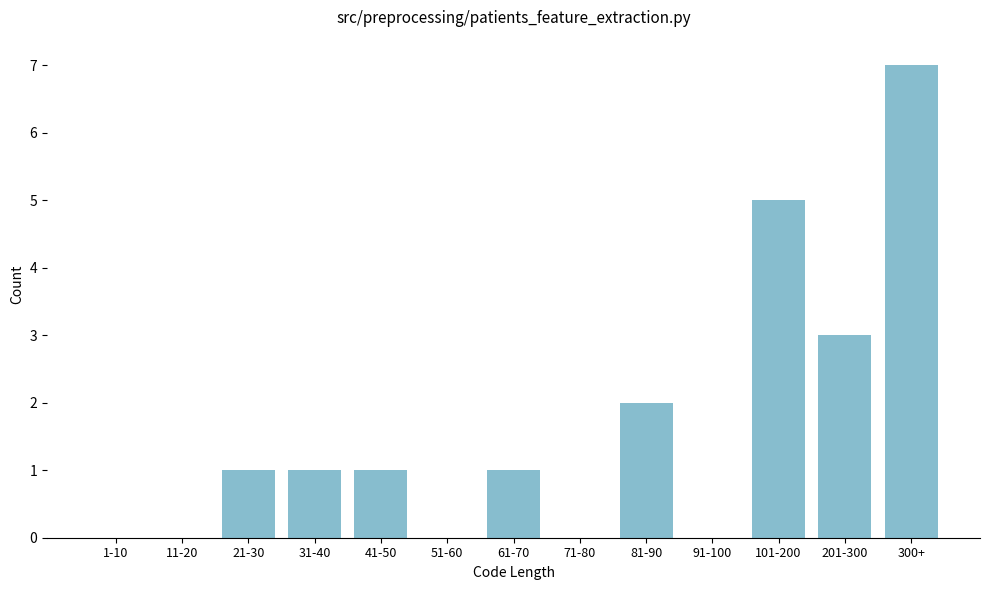

Reading left to right, list all the values displayed in this chart.

1-10=0	11-20=0	21-30=1	31-40=1	41-50=1	51-60=0	61-70=1	71-80=0	81-90=2	91-100=0	101-200=5	201-300=3	300+=7